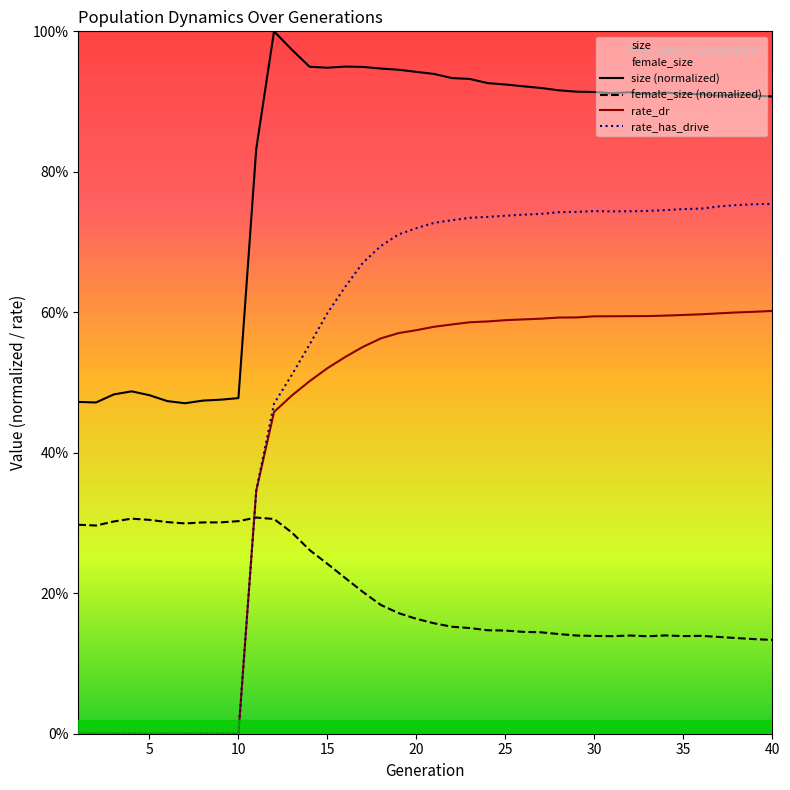

How many times do rate_has_drive and female_size cross each other?

1